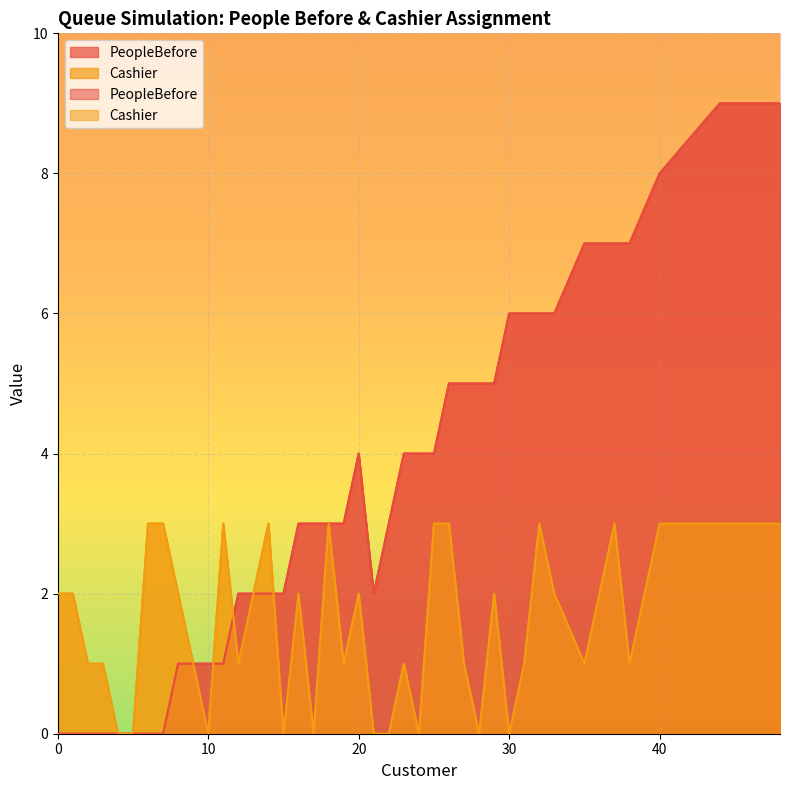

Which series has the largest range (max minus min)?

PeopleBefore